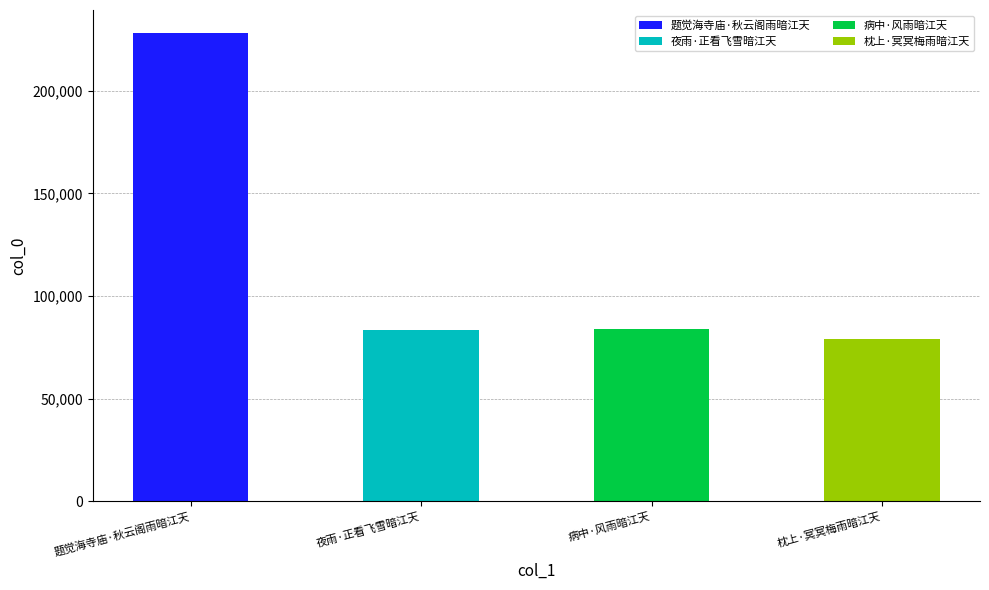

Which label corresponds to the largest value in the chart?

题觉海寺庙·秋云阁雨暗江天